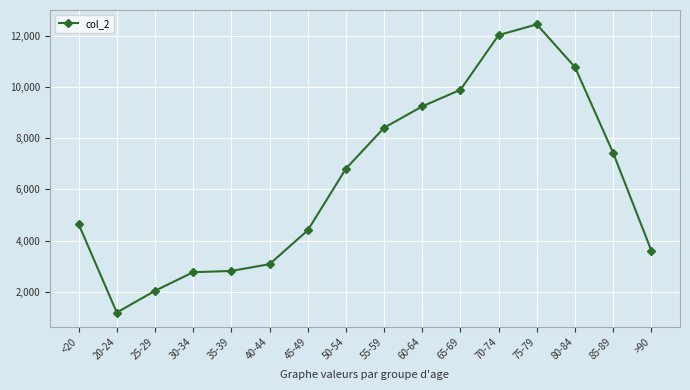

Where is the first local minimum?

20-24